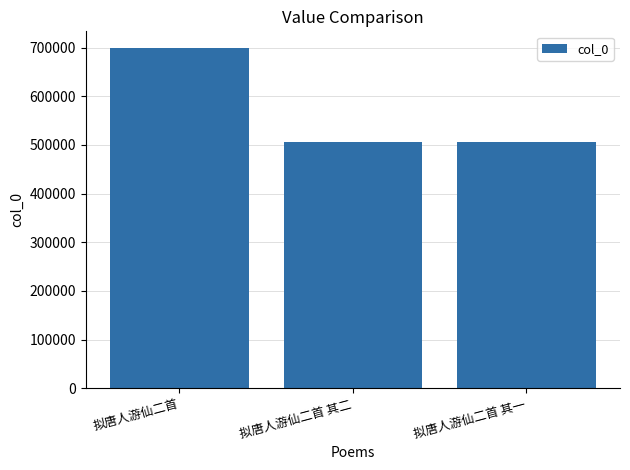

What is the label of the 3rd bar from the right?

拟唐人游仙二首